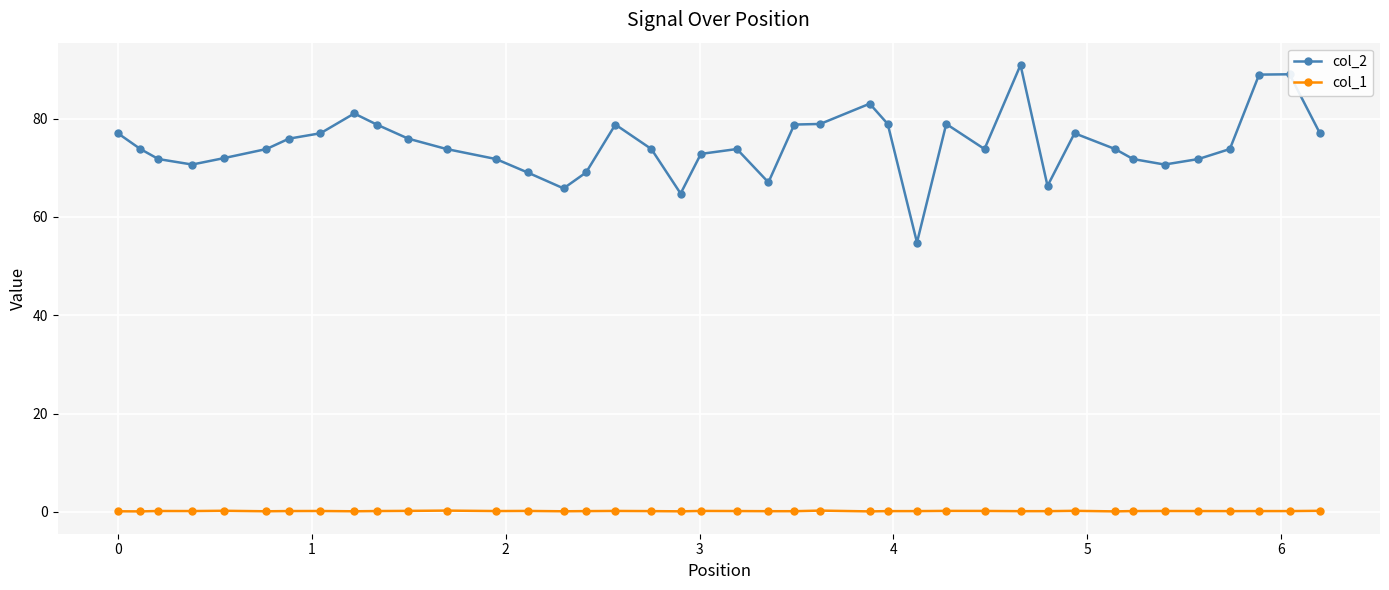

Count the number of categories in the chart.

40